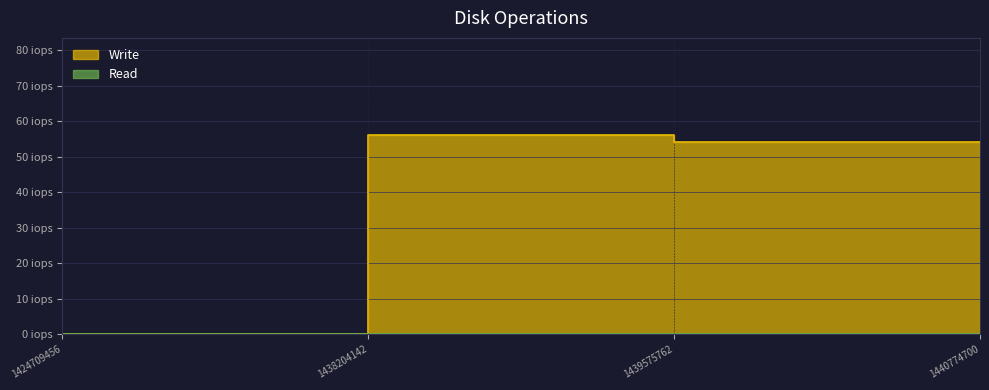

Where does the data first go above 54?

1438204142